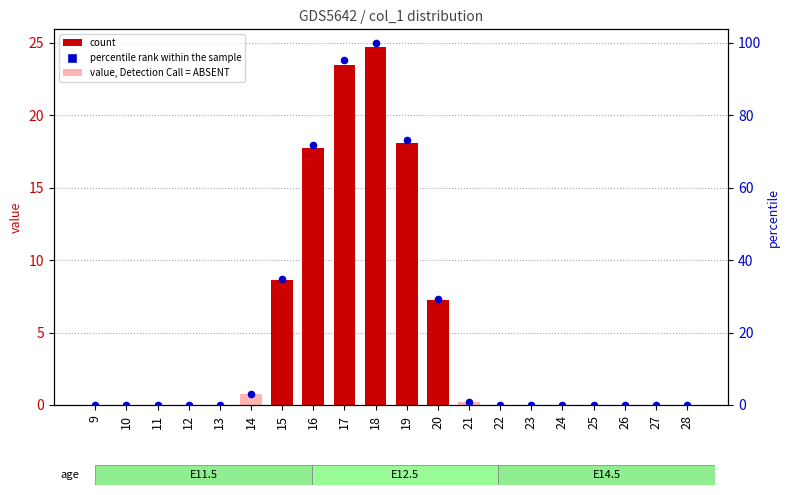

Which series reaches the minimum Y coordinate?

col_1